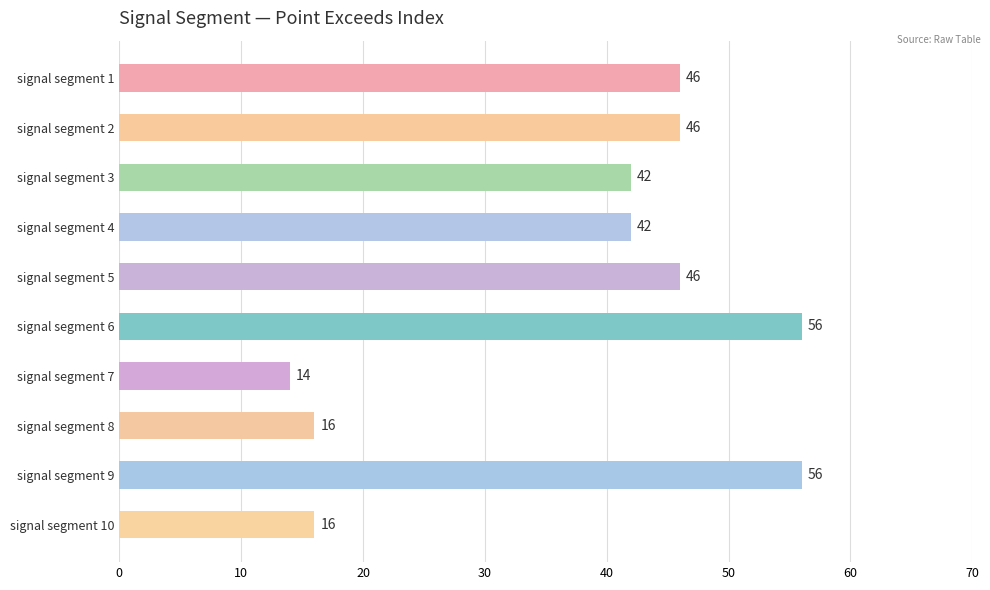

Does the chart contain stacked bars?

No